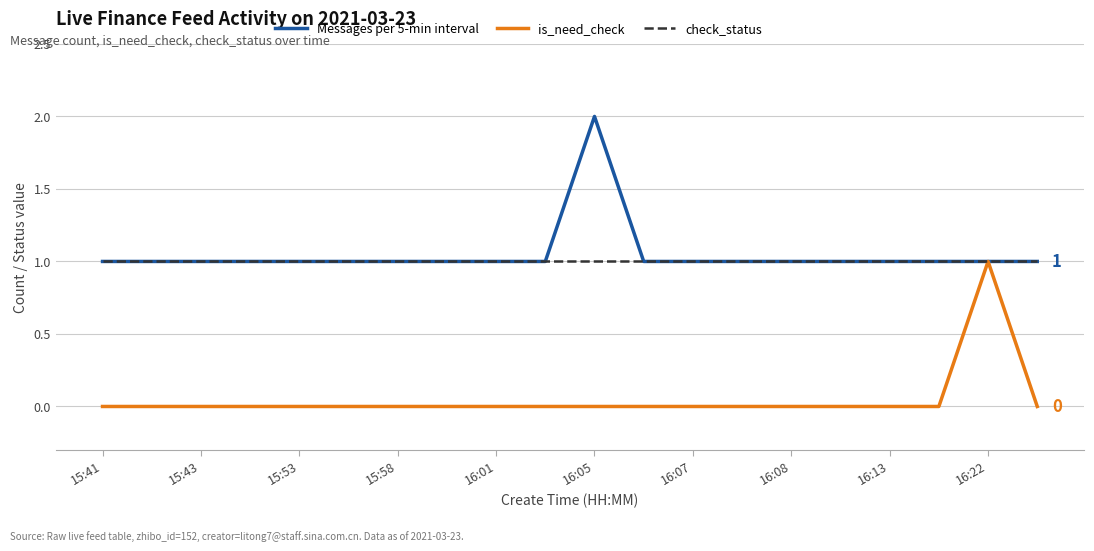

Reading left to right, list all the values displayed in this chart.

Messages per 5-min interval: 1	1	1	1	1	1	1	1	1	1	2	1	1	1	1	1	1	1	1	1
is_need_check: 0	0	0	0	0	0	0	0	0	0	0	0	0	0	0	0	0	0	1	0
check_status: 1	1	1	1	1	1	1	1	1	1	1	1	1	1	1	1	1	1	1	1